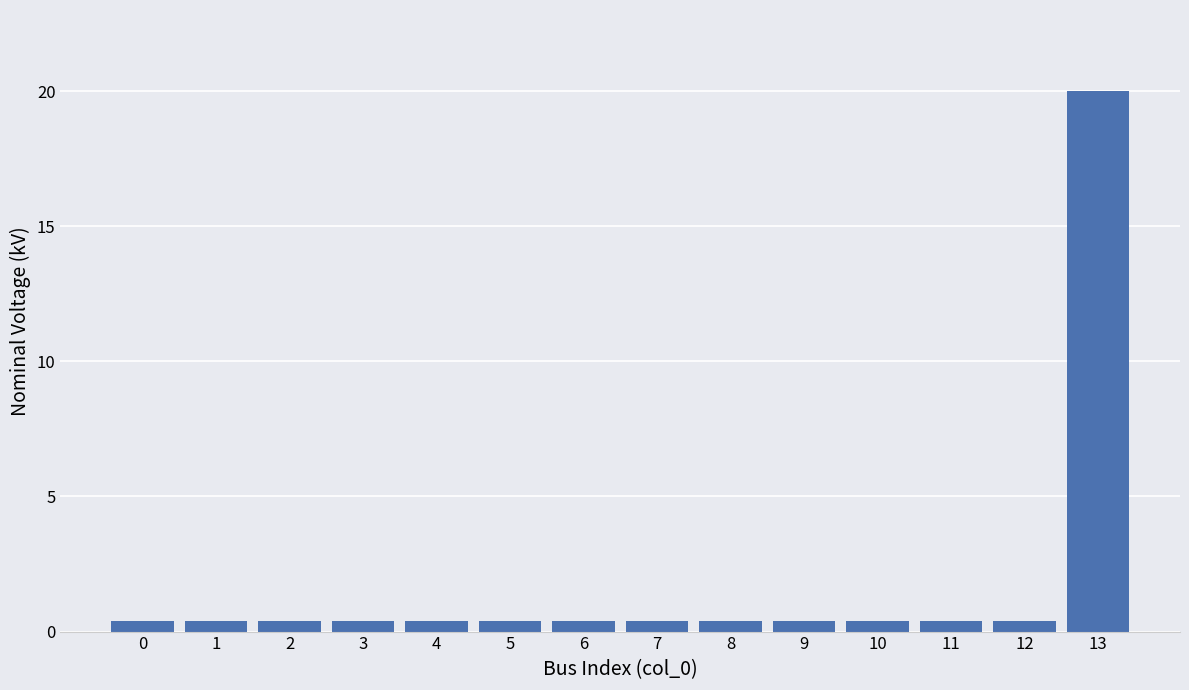

How many data points does each series have?

14